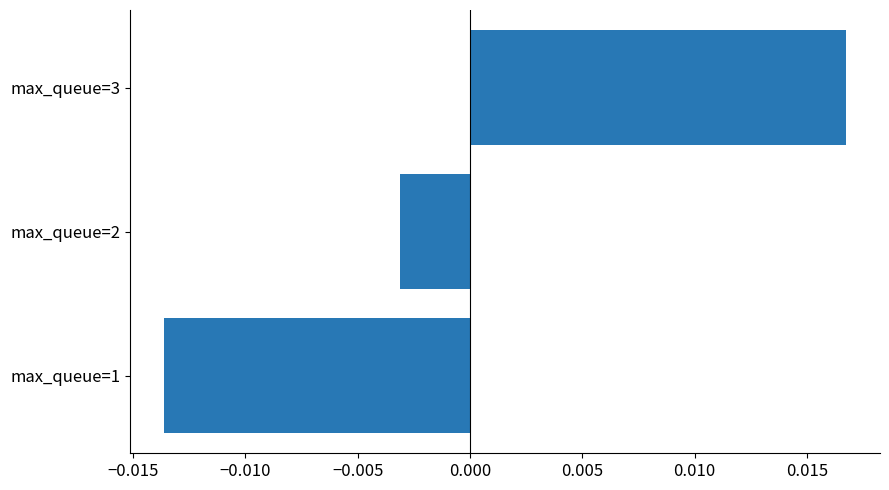

Rank the categories by value from lowest to highest.

max_queue=1, max_queue=2, max_queue=3